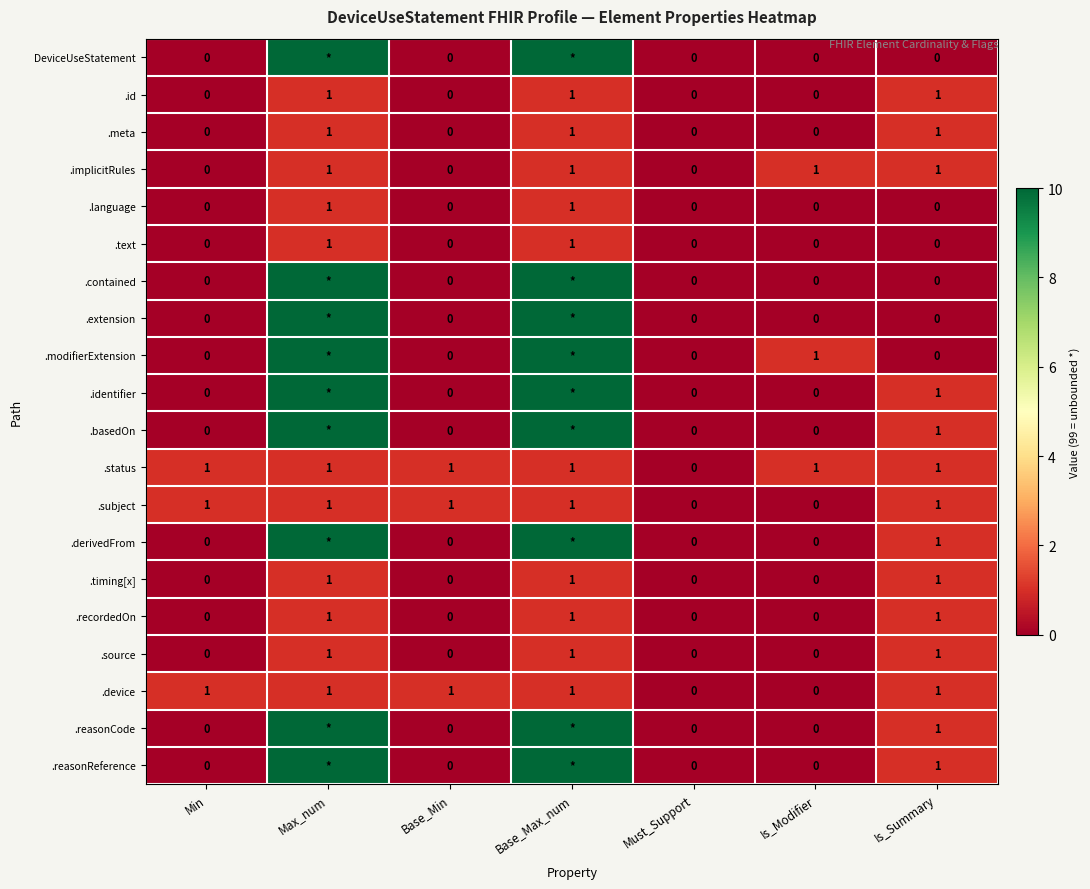

The value of .source at Must_Support is 0. True or false?

True